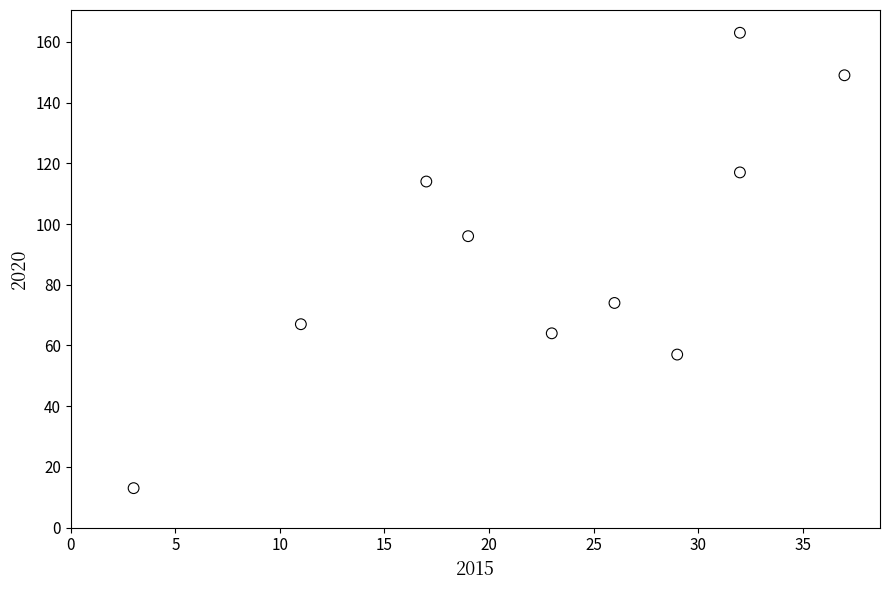

What is the range of X values (max minus min)?

34